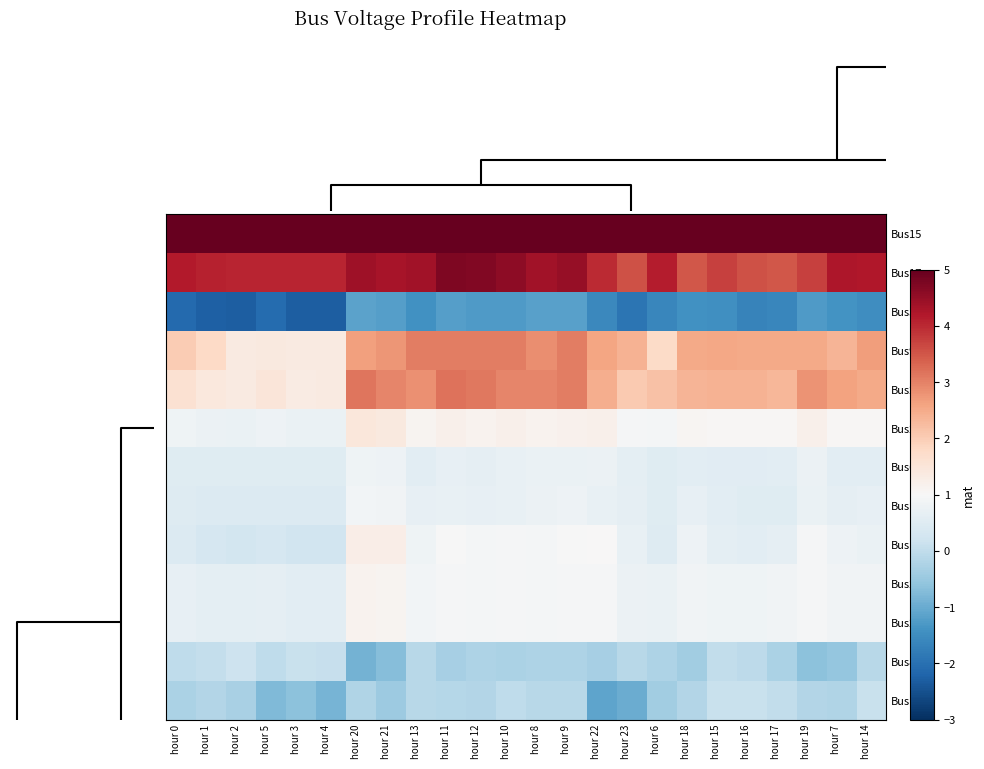

At how many categories does at least one series exceed 0?

24